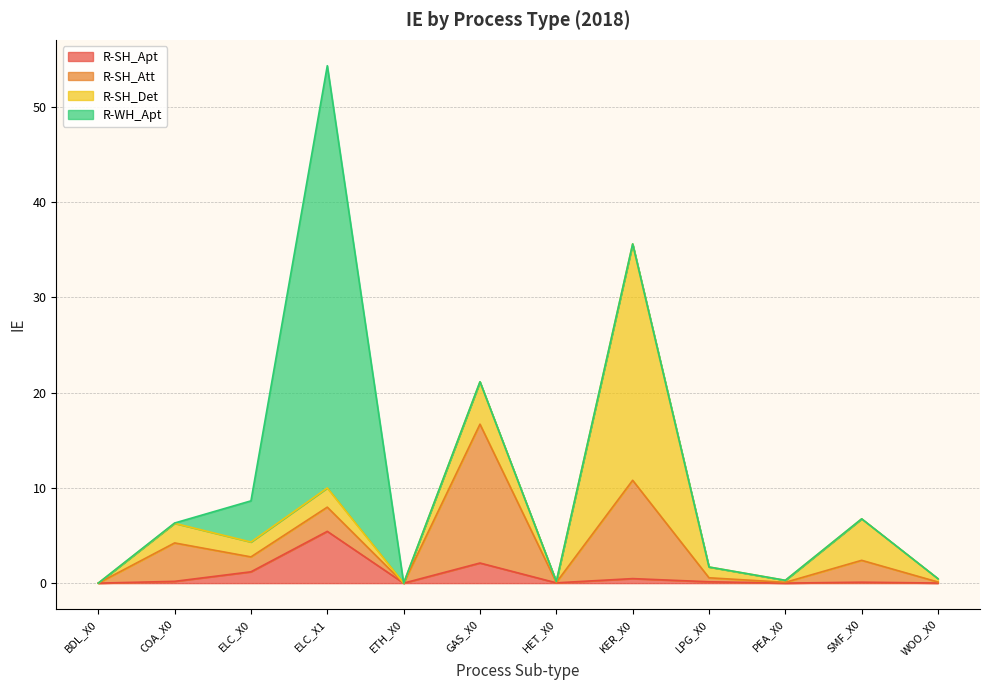

Where is R-SH_Det nearest to the value 12?

GAS_X0